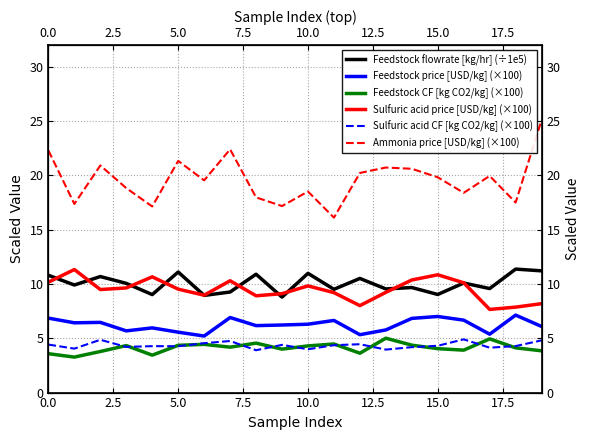

How many data points does each series have?

20